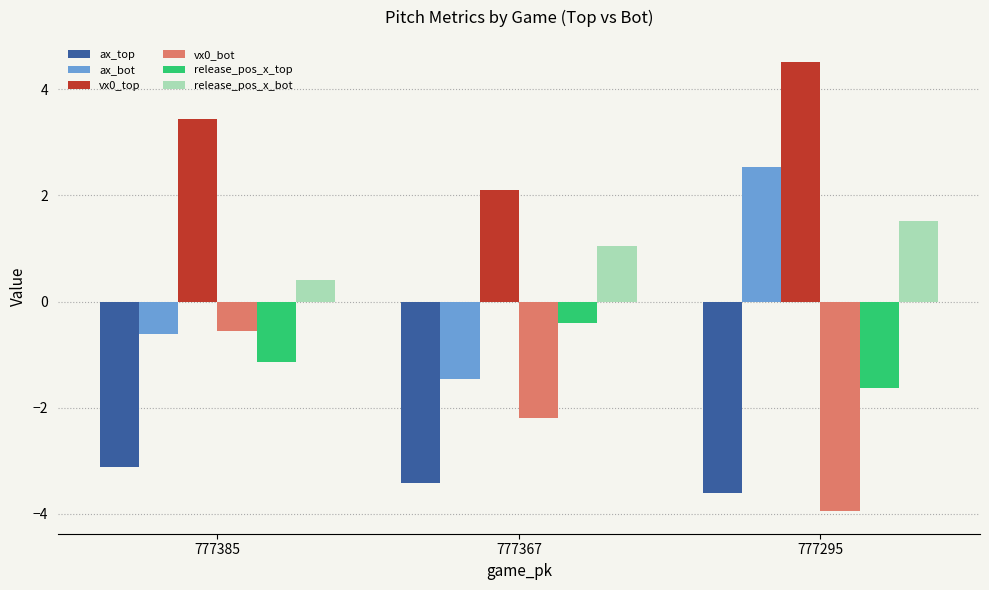

The value of vx0_top at 777385 is 5.4. True or false?

False